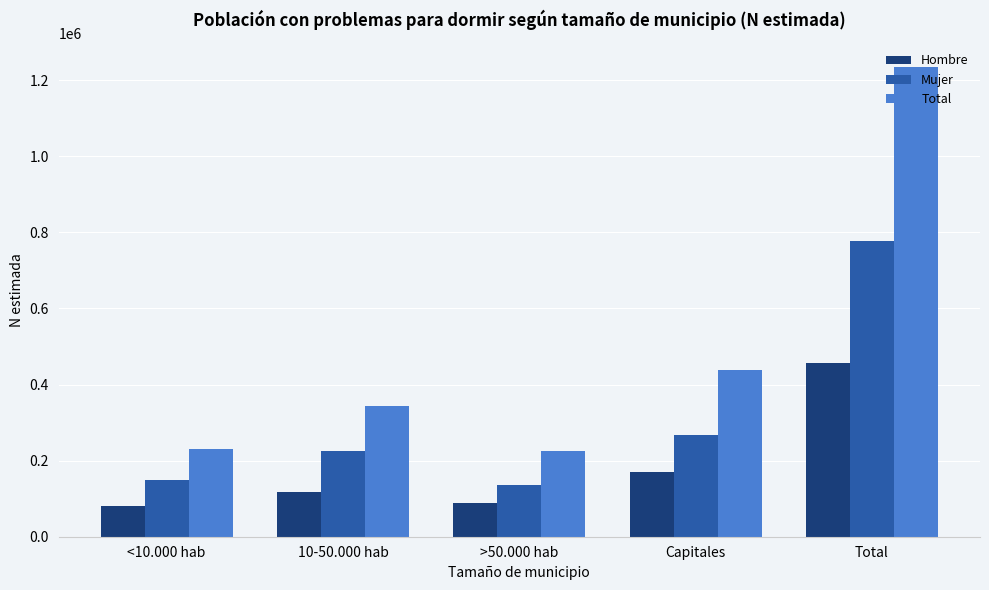

Are the bars horizontal?

No